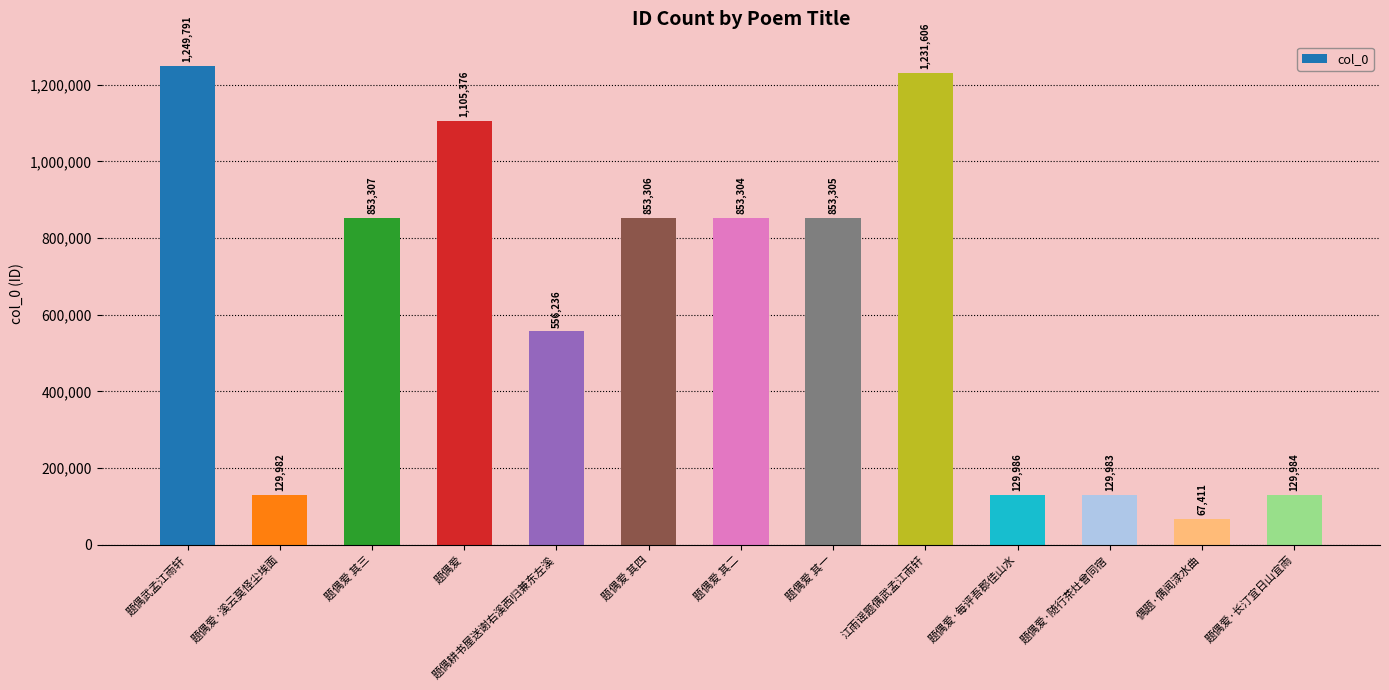

Which category has the lowest value across all series?

偶题·偶闻渌水曲